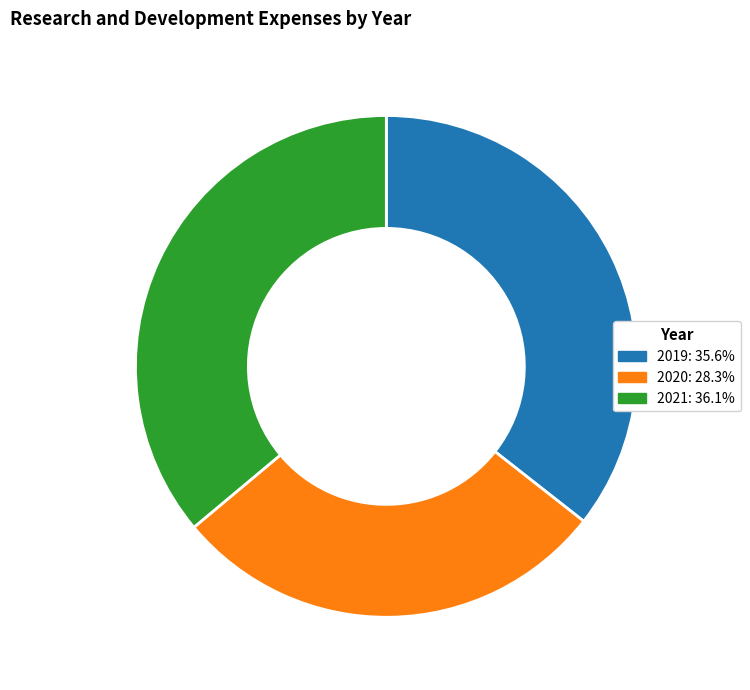

How many slices are in this pie chart?

3